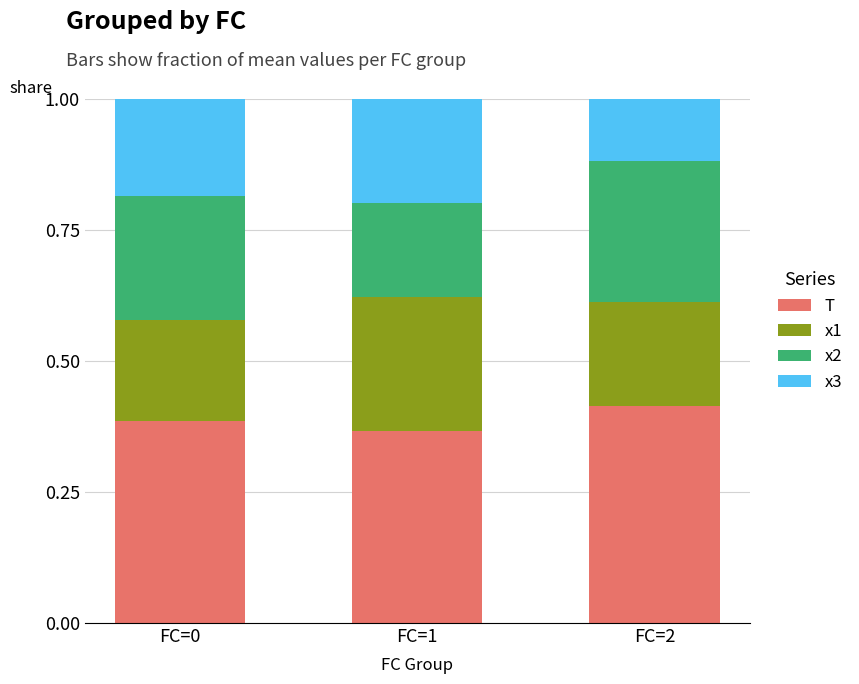

Count the T values in the range 0 to 1.

3